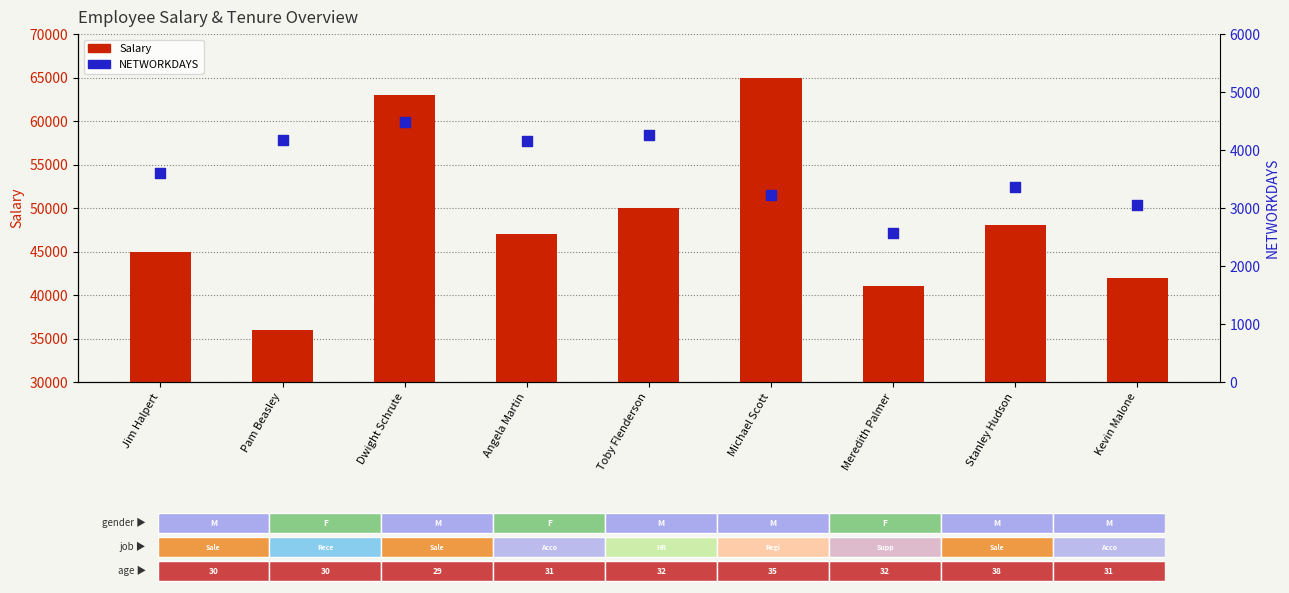

At how many categories does at least one series exceed 31671?

9